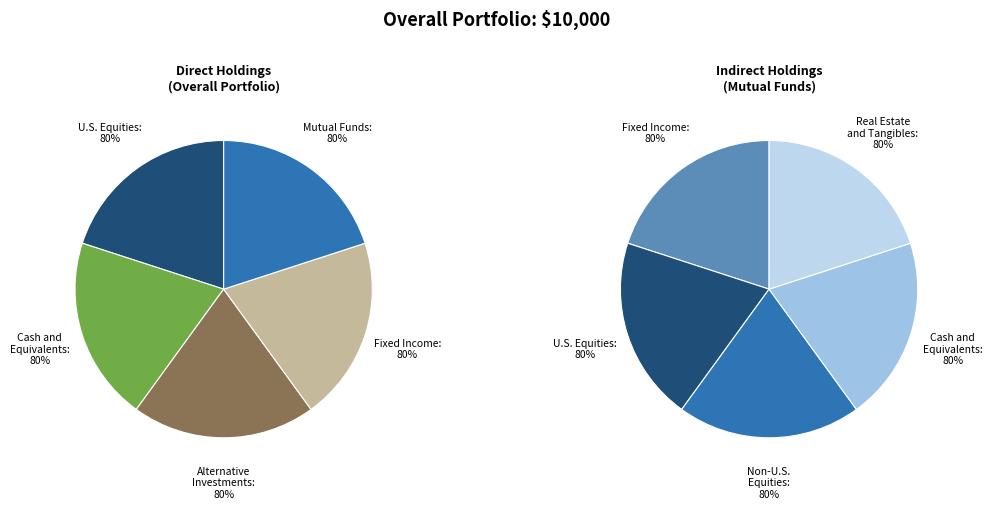

Combined, do Row 4 and Row 2 account for over 50%?

Yes